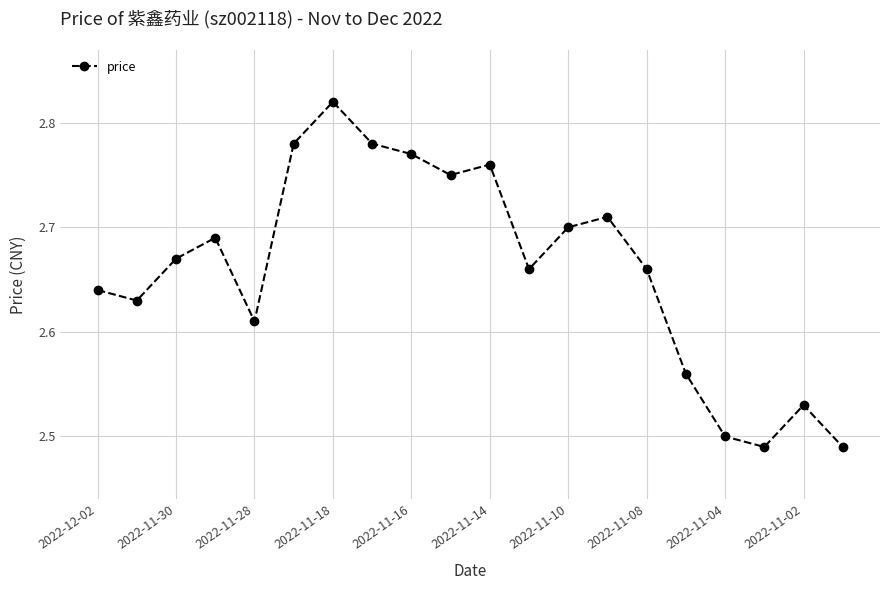

What is the sum of all values?

53.2